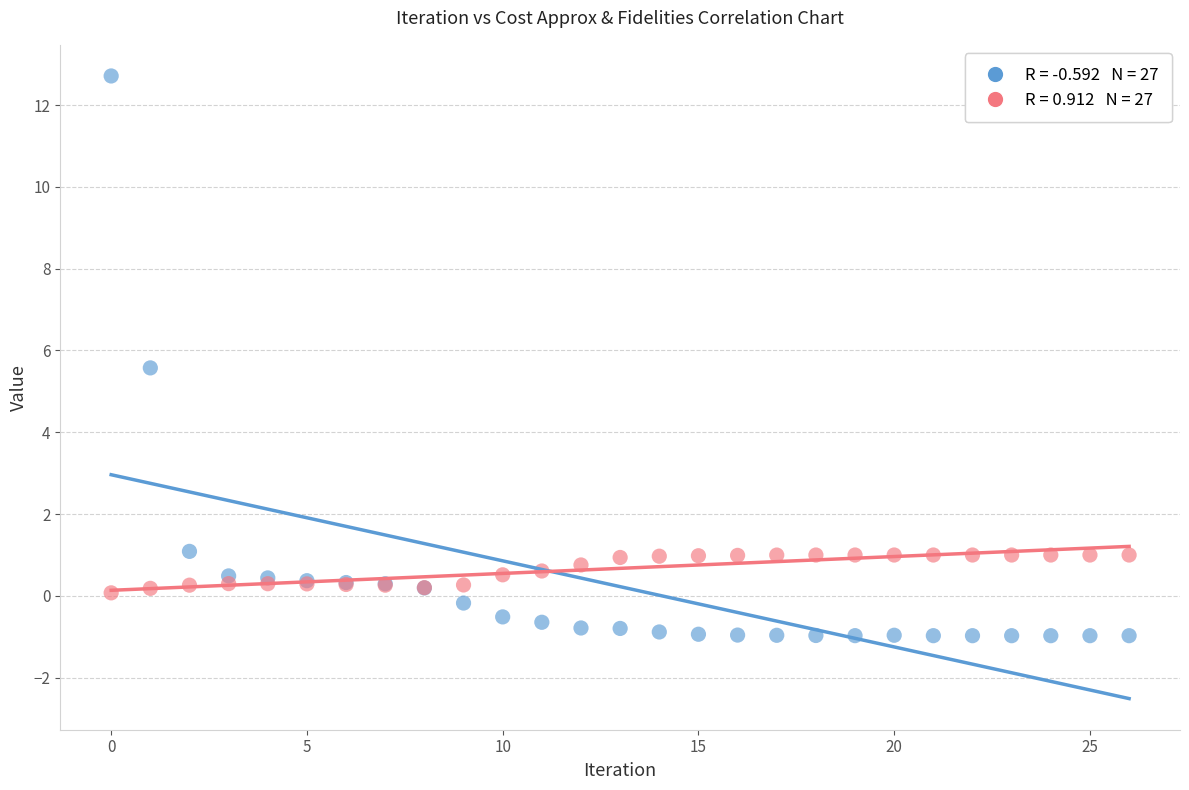

Across all series, what Y value is closest to 5?

5.6